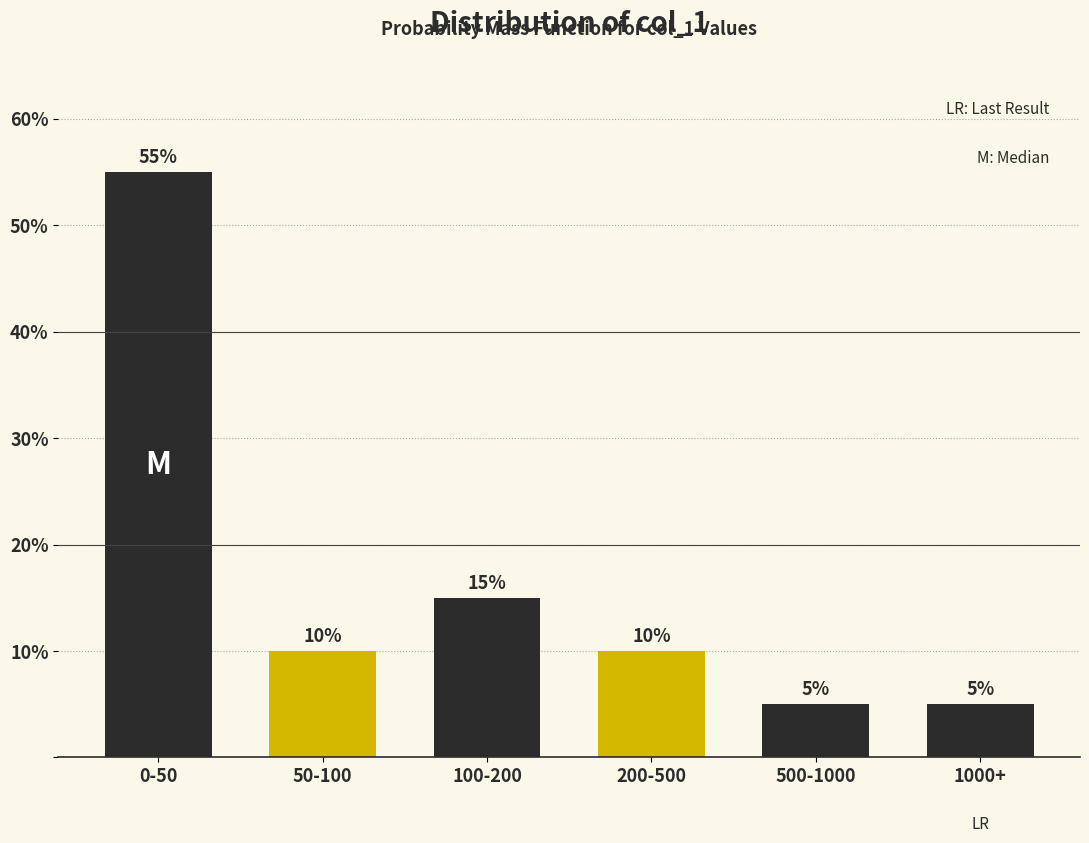

Reading right to left, extract all data points from this chart.

5.0	5.0	10.0	15.0	10.0	55.0